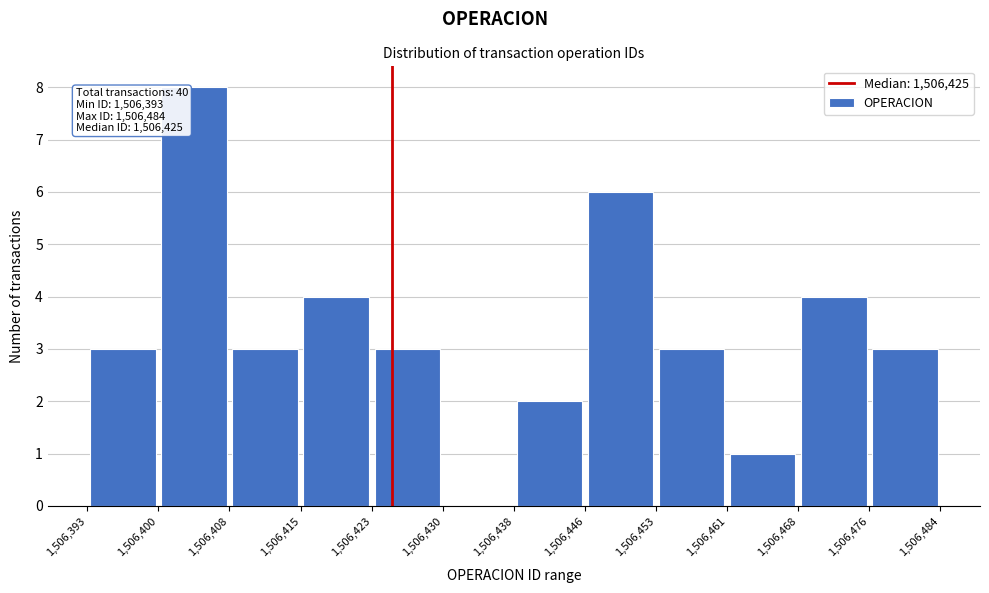

Over which range of the x-axis is the bar tallest?

1,506,400 to 1,506,408